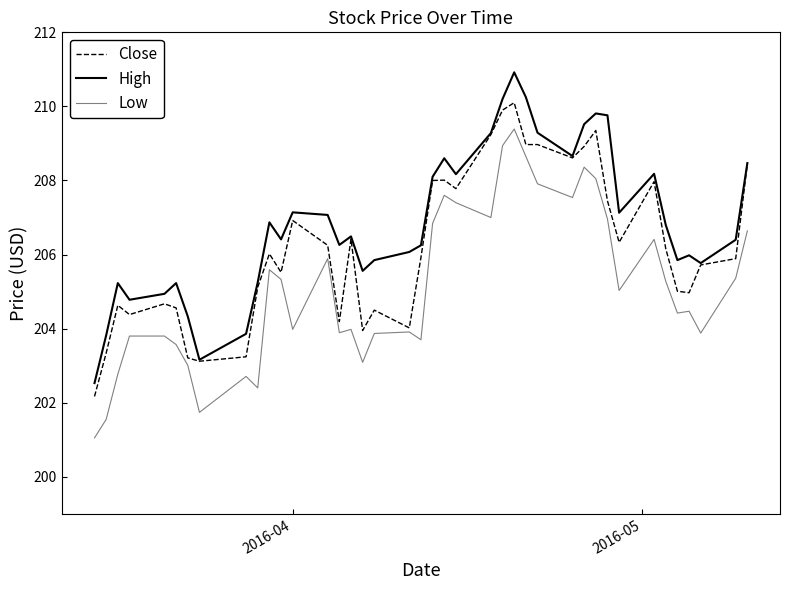

What is the maximum value for High?

210.9